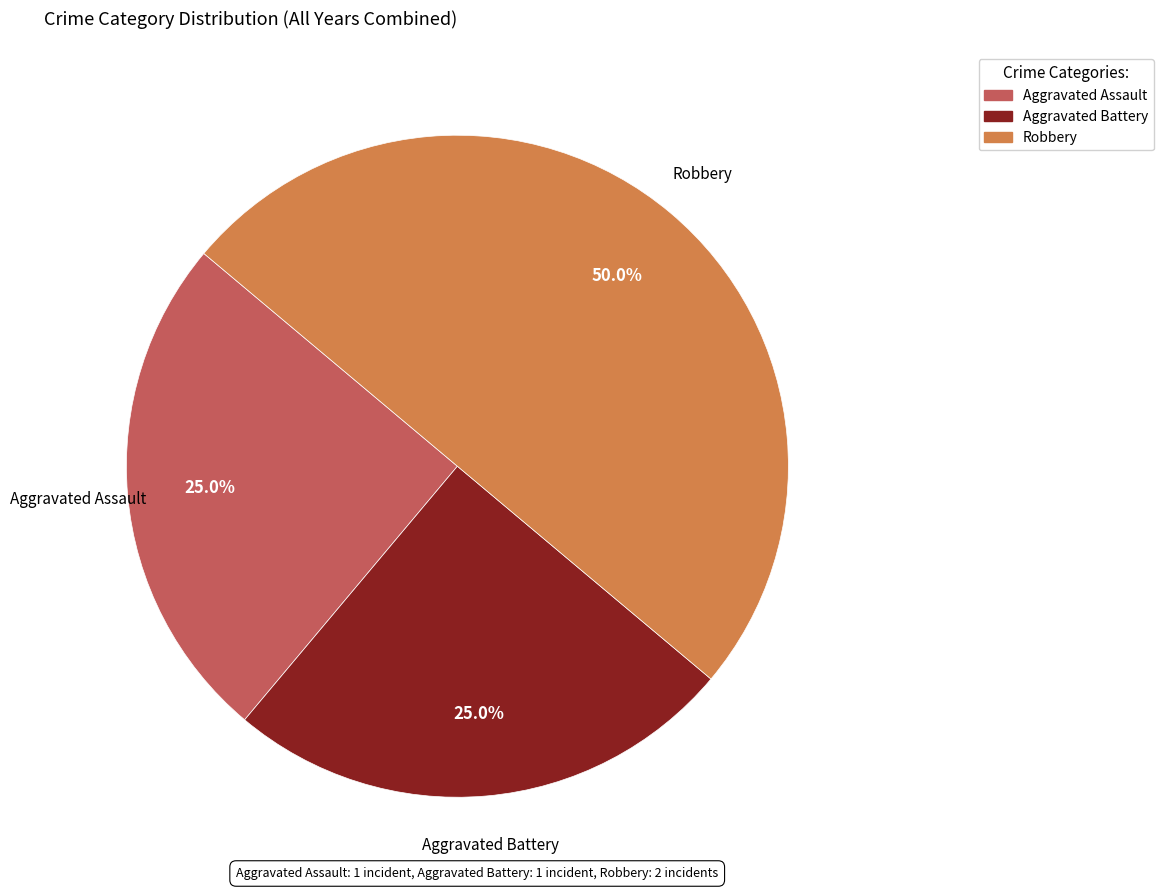

Is Aggravated Assault the majority of the pie?

No